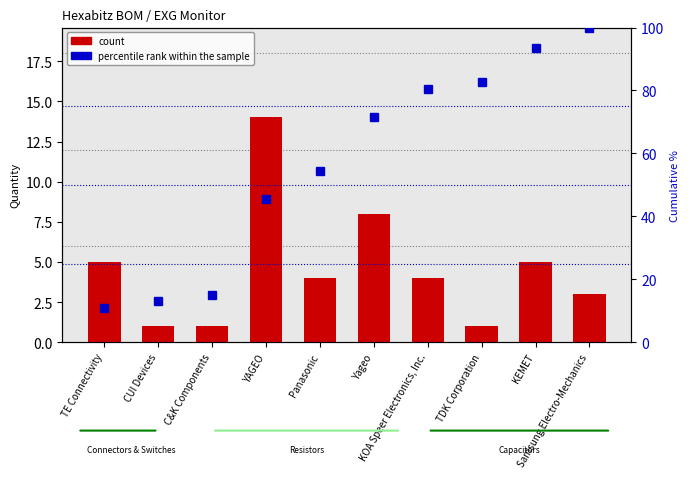

How many data points in count are above 4?

4